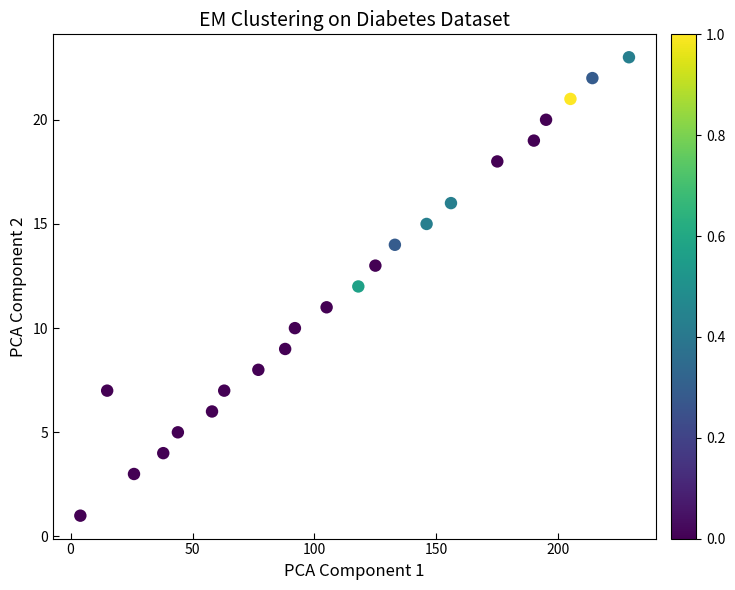

What is the range of X values (max minus min)?

225